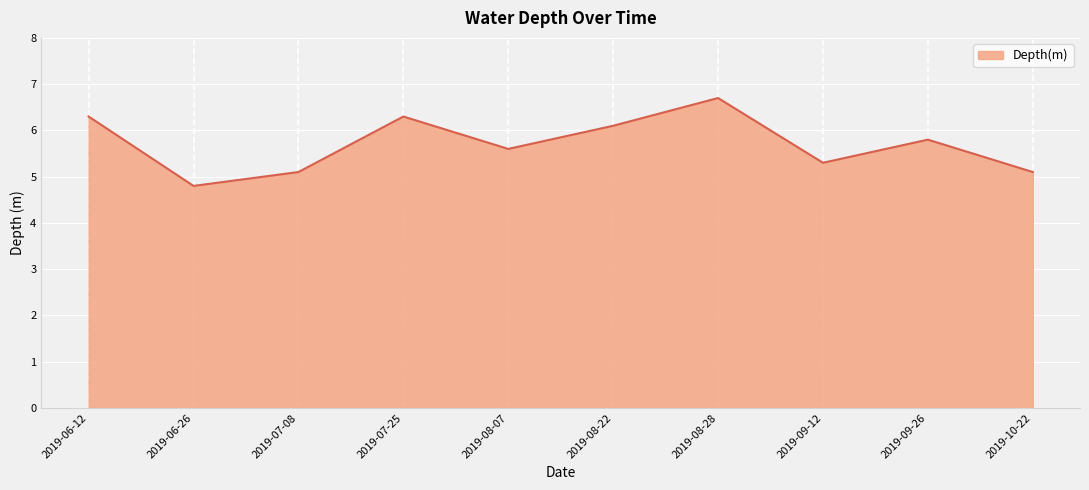

At which category does the chart reach its minimum across all series?

2019-06-26